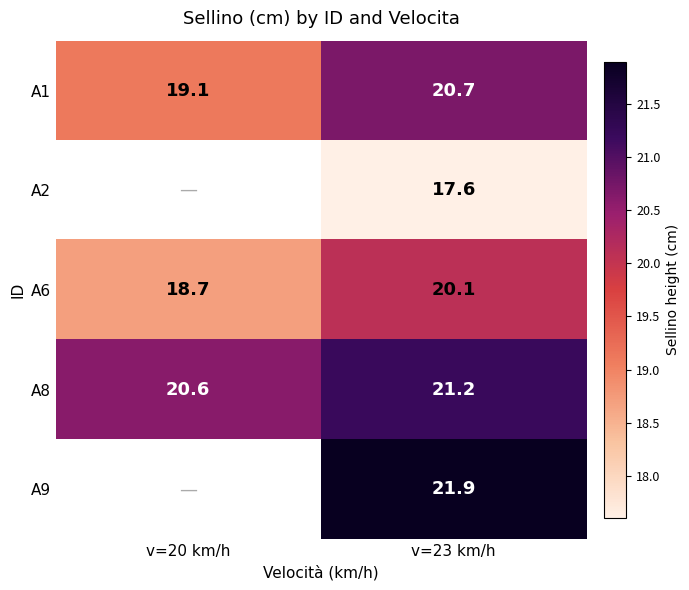

What is the sum of the A6 values at v=20 km/h and v=23 km/h?

38.8